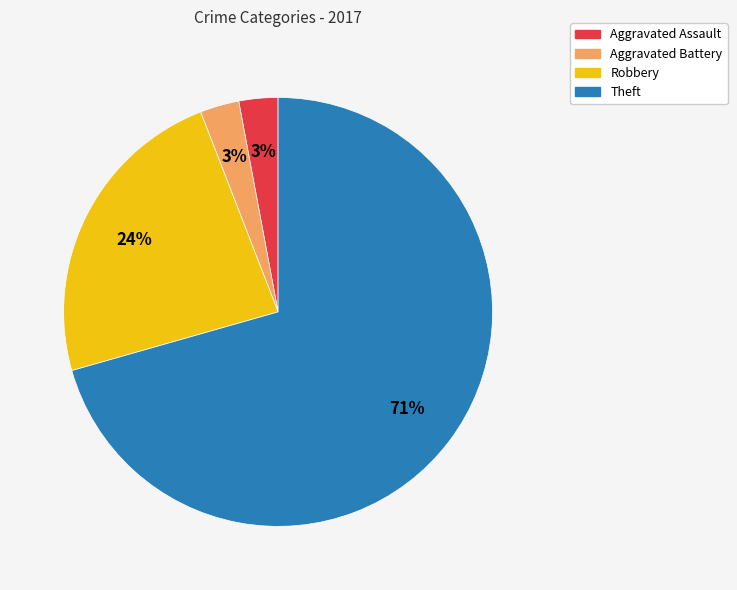

To the nearest percent, what is the combined percentage of Theft and Robbery?

94%